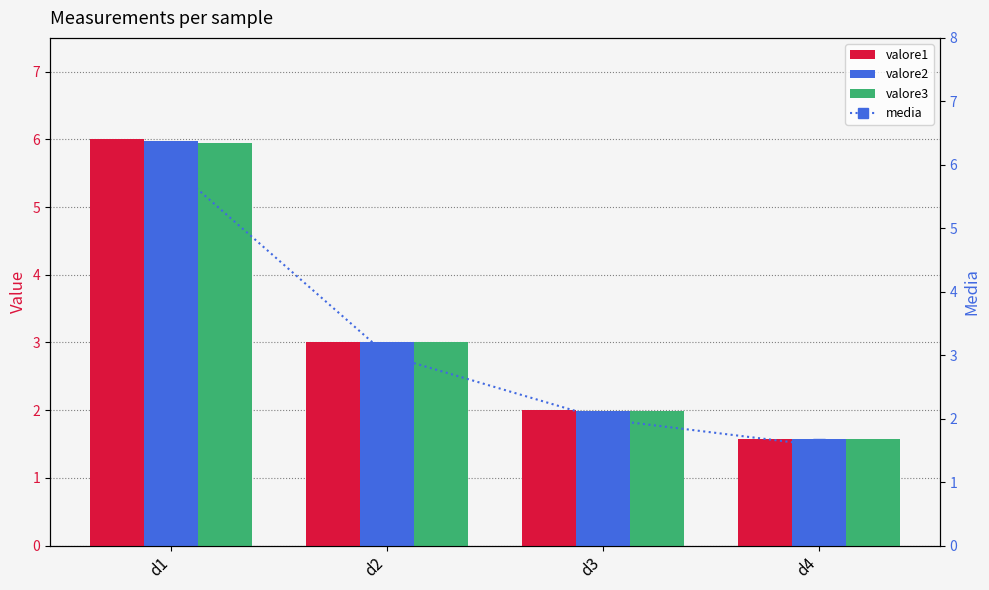

What value does the valore2 series have at d1?

6.0